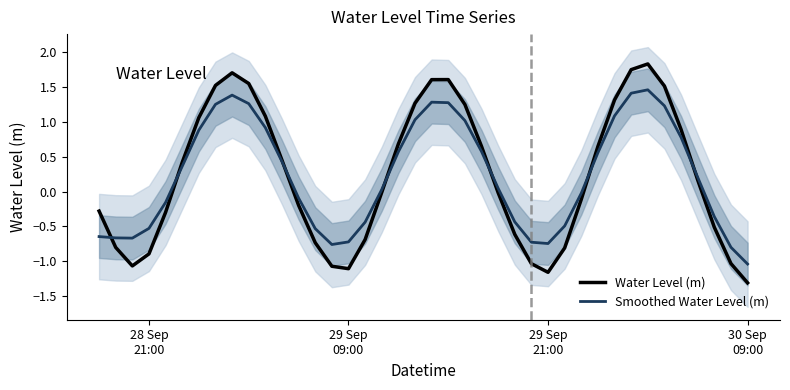

How many interior local peaks does the Smoothed Water Level (m) series have?

3